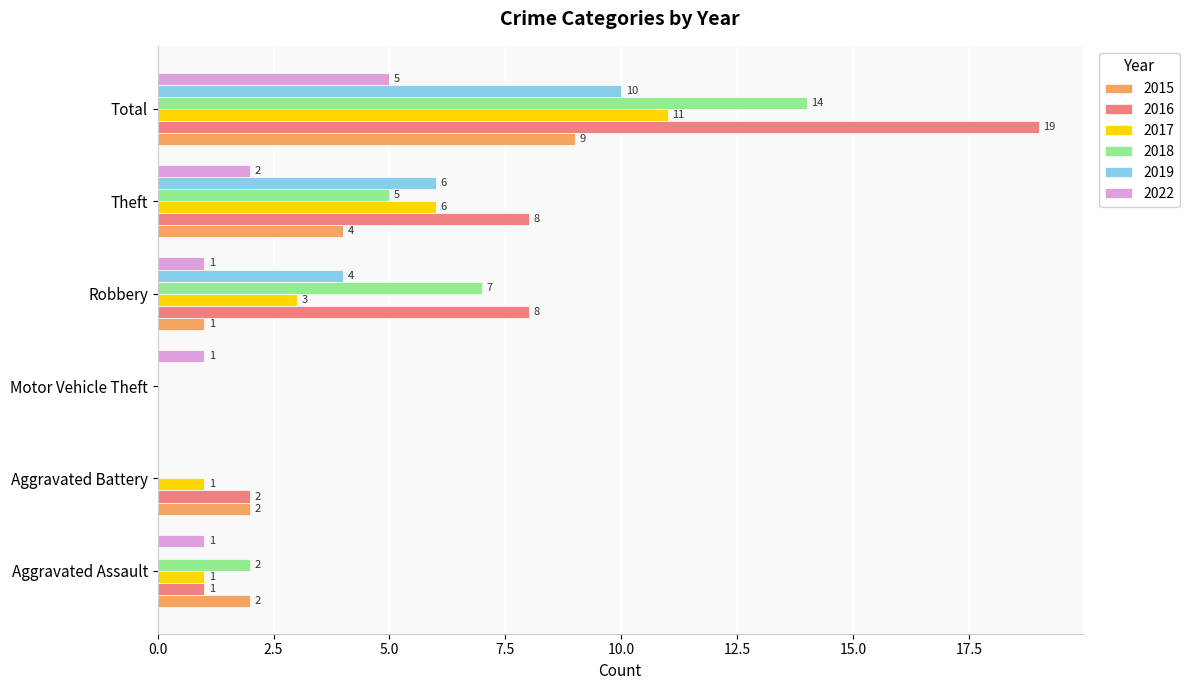

What is the greatest value displayed?

19